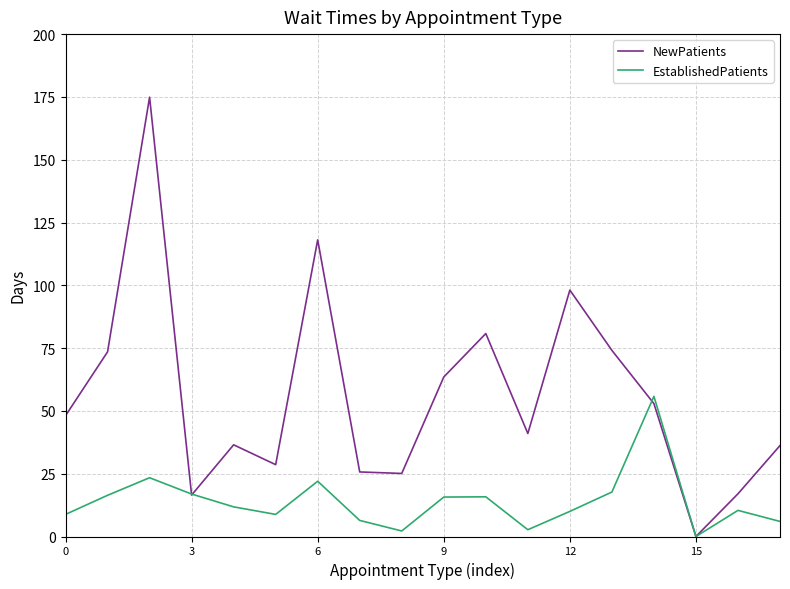

True or false: NewPatients and EstablishedPatients intersect in this chart.

True